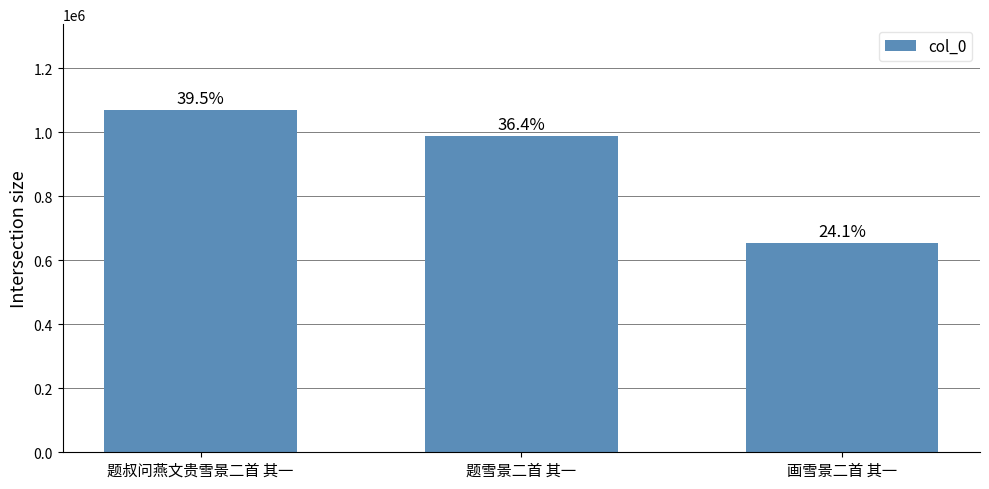

Rank the categories by value from highest to lowest.

题叔问燕文贵雪景二首 其一, 题雪景二首 其一, 画雪景二首 其一